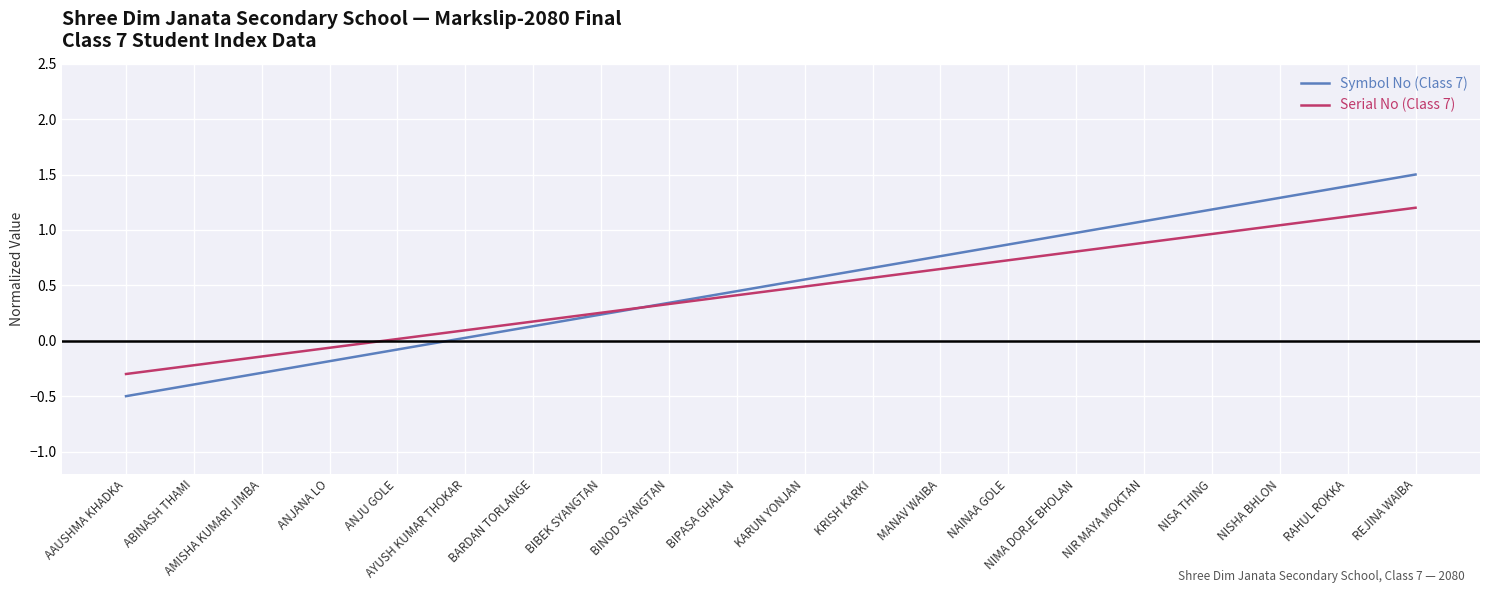

Is this an area chart (filled region under the line)?

No